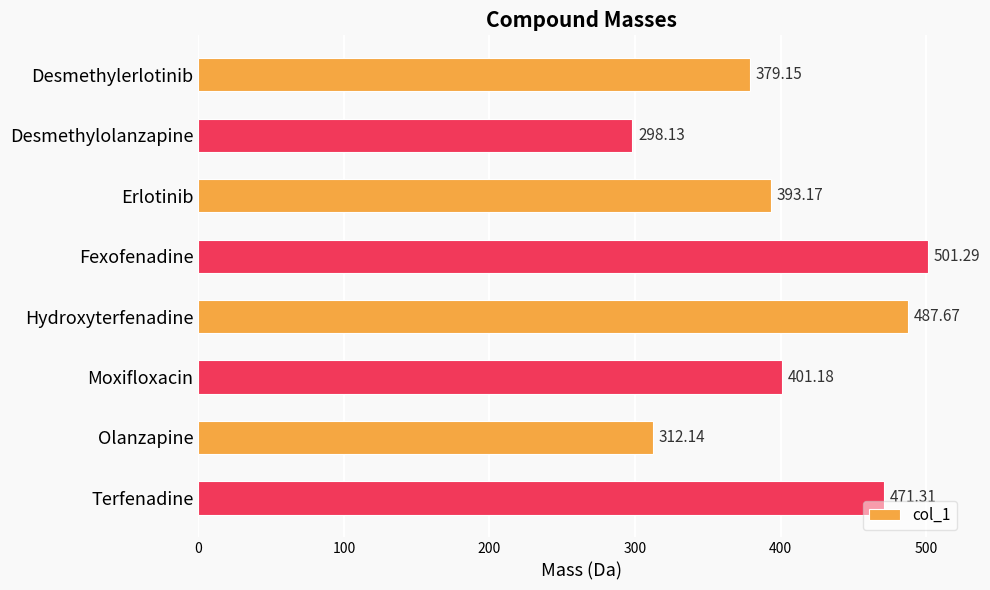

What is the label of the 3rd bar from the bottom?

Moxifloxacin